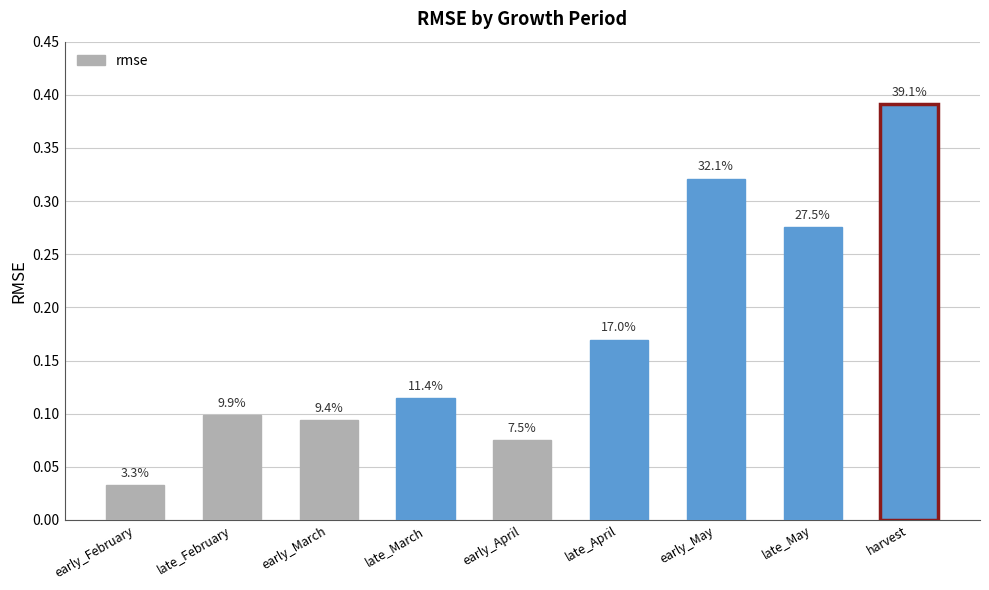

How many bars are there in total?

9